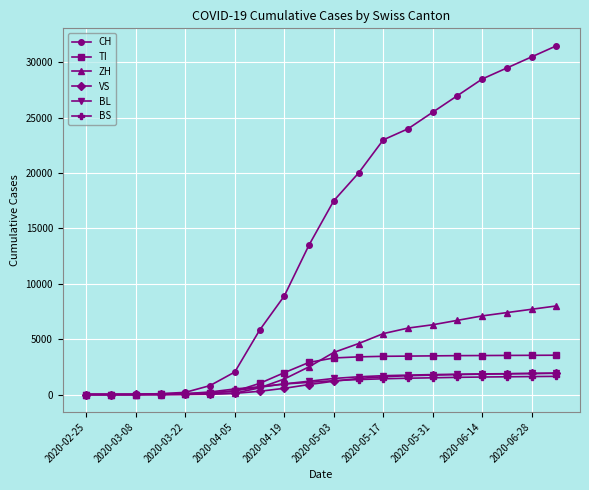

True or false: CH has more than 2 interior local peaks.

False